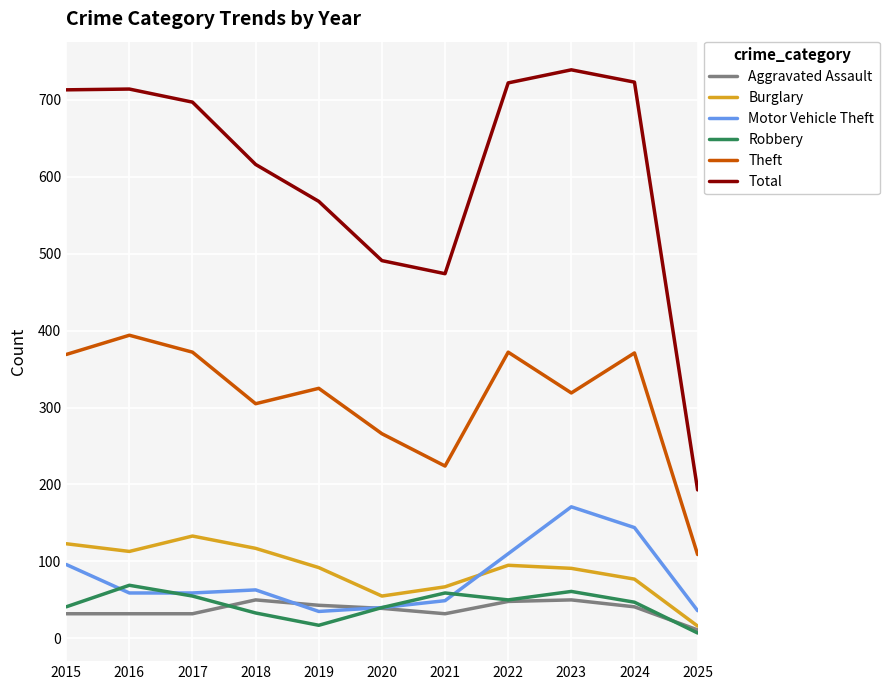

Rank the series by their maximum value, from highest to lowest.

Total, Theft, Motor Vehicle Theft, Burglary, Robbery, Aggravated Assault